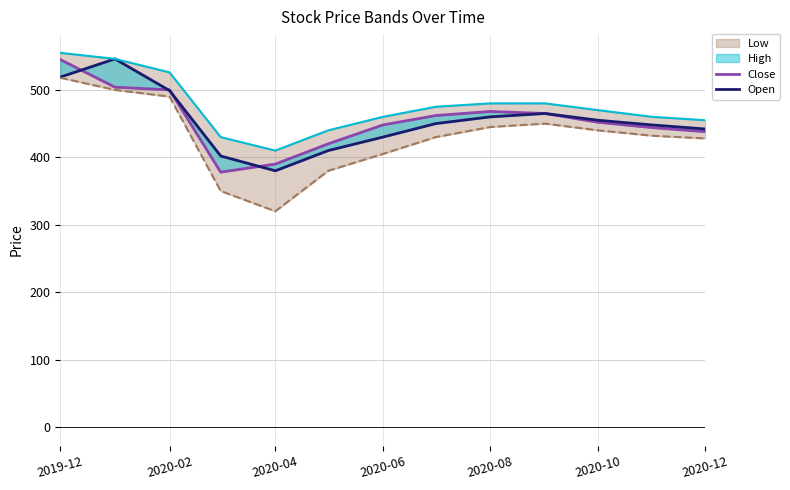

True or false: Close and High cross at least once.

False